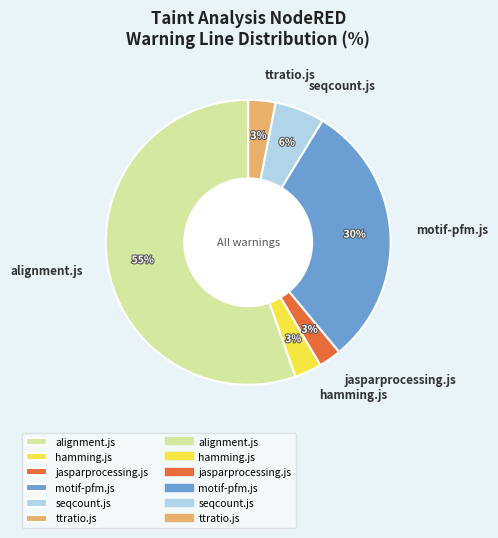

What is the majority slice?

alignment.js